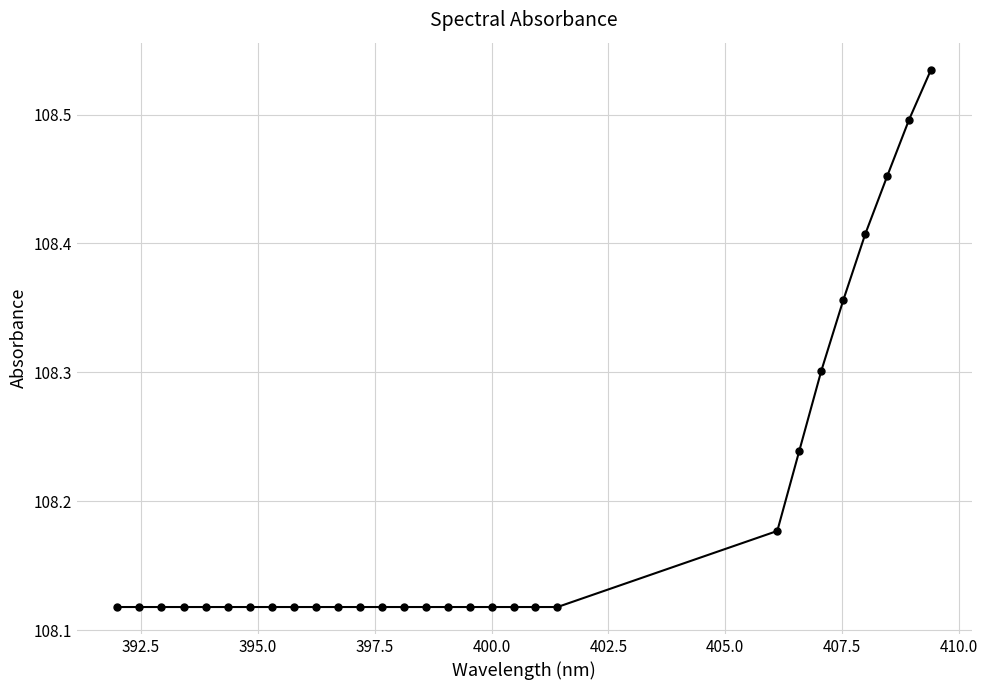

What is the sum of all values?

3137.4